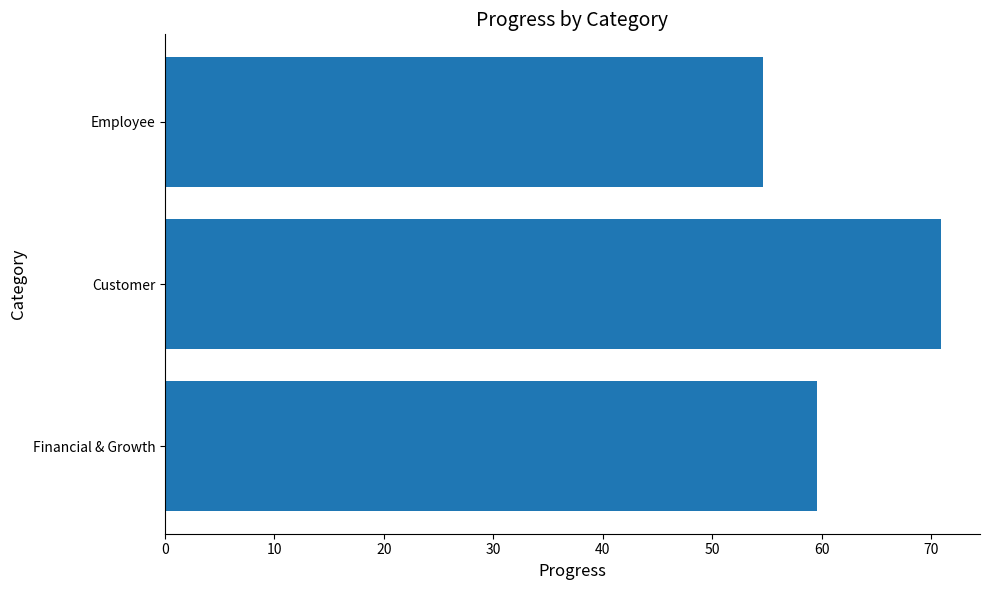

List the labels in order of value, smallest first.

Employee, Financial & Growth, Customer